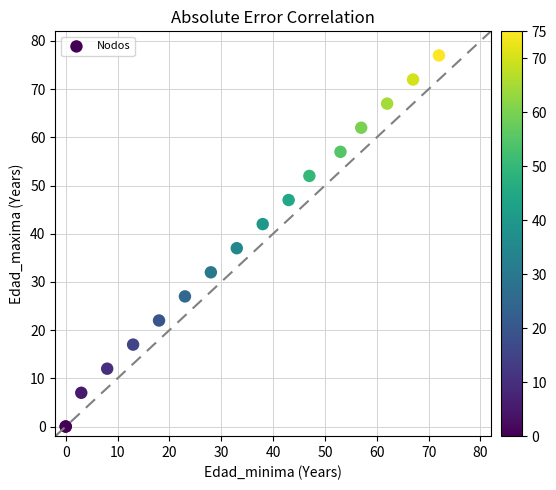

What Y value in the scatter plot is closest to 38?

37